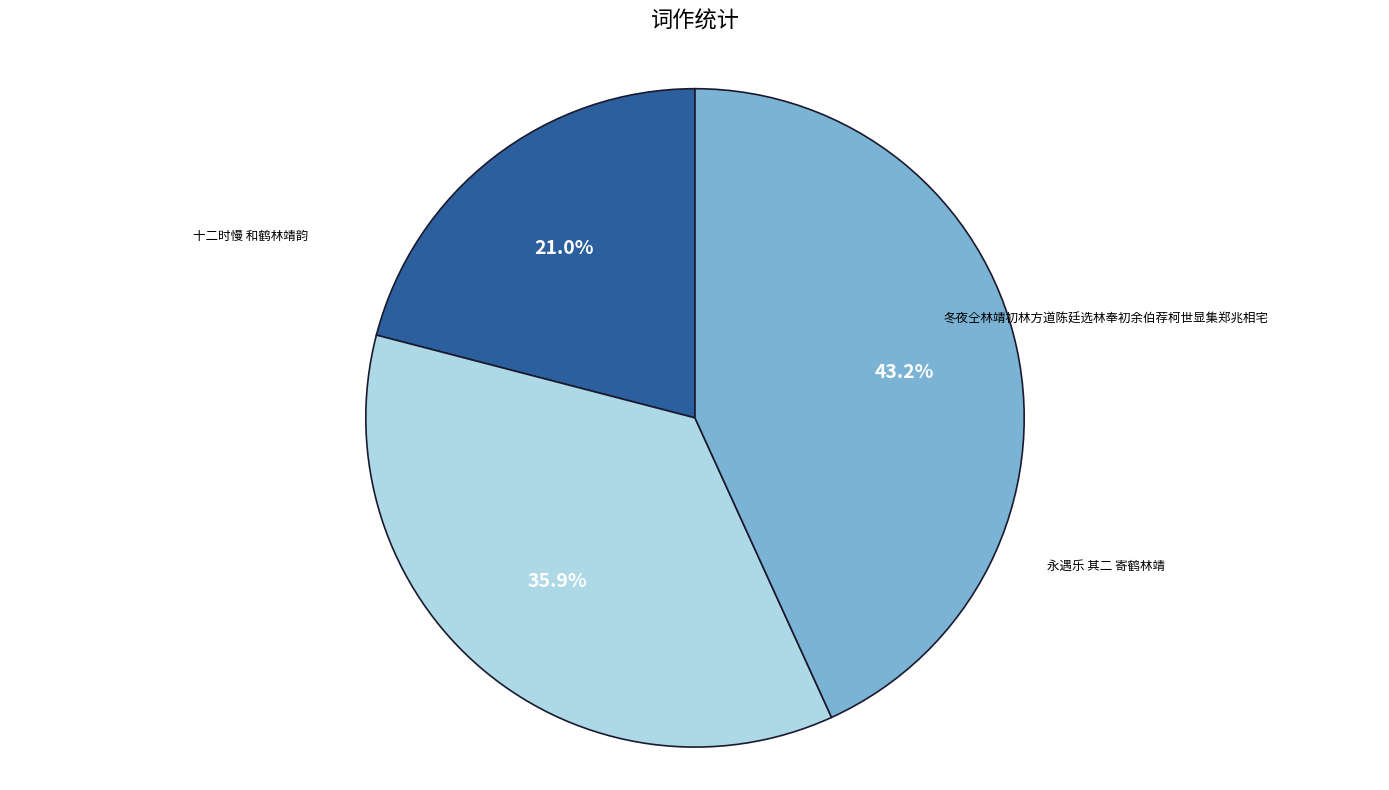

Is there any slice that represents more than half of the pie?

No